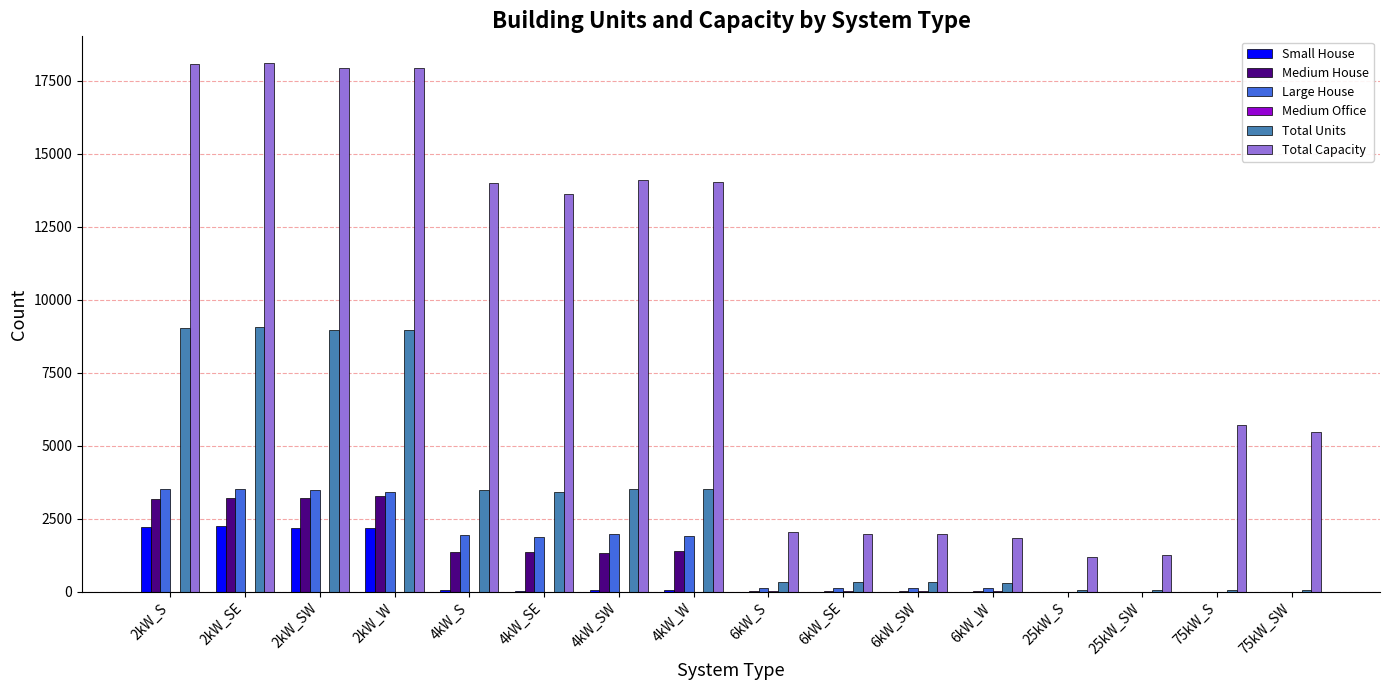

What is the average value of the Medium House series?

1152